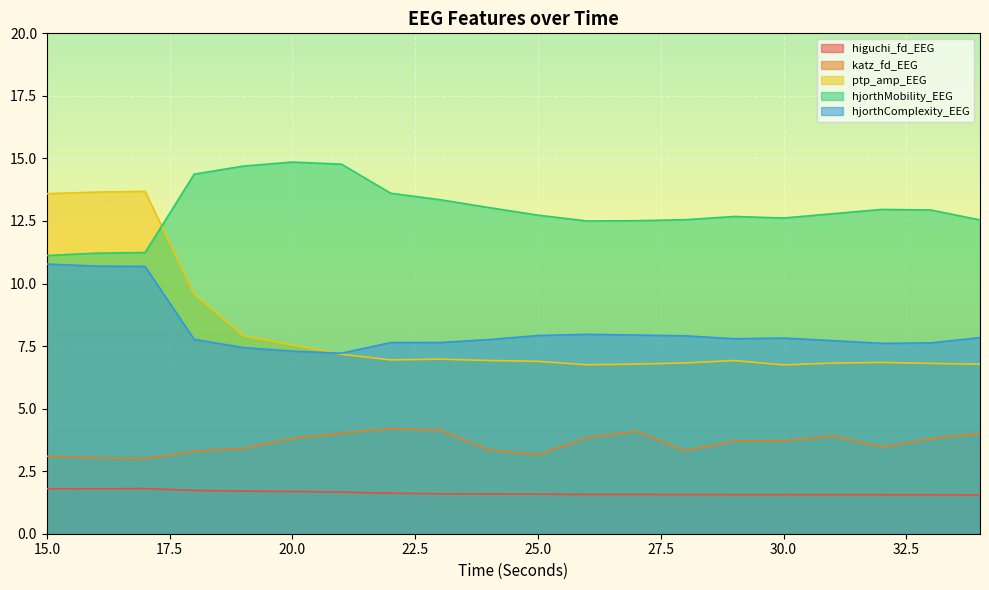

What is the difference between the highest and lowest values at 23?

11.8